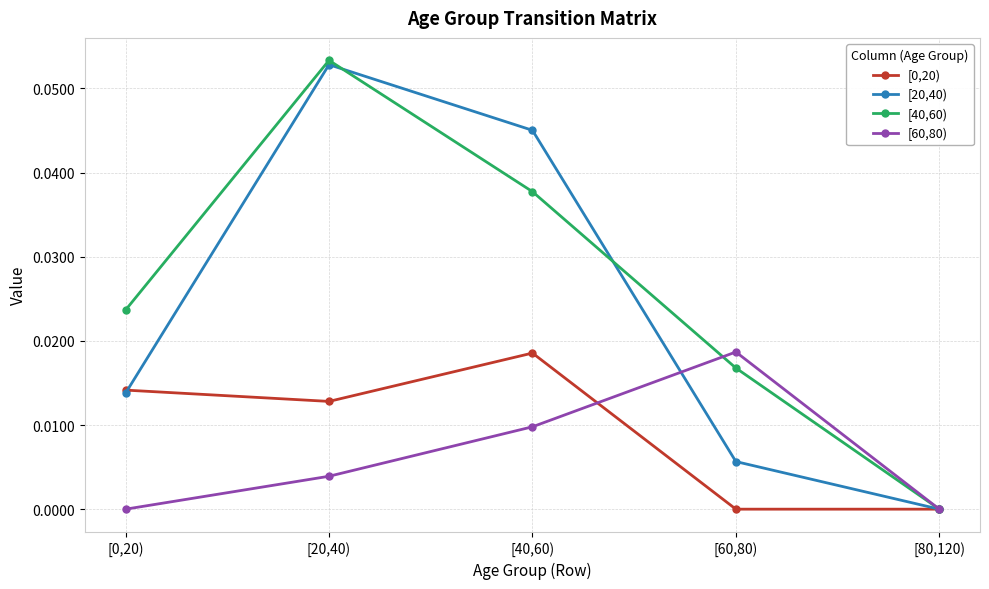

At which label does [0,20) reach its peak?

[40,60)